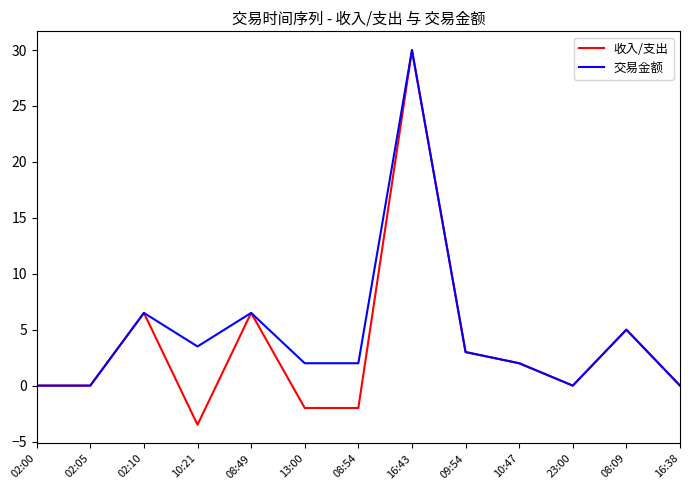

What is the difference between the maximum and second lowest values in the 交易金额 series?

30.0